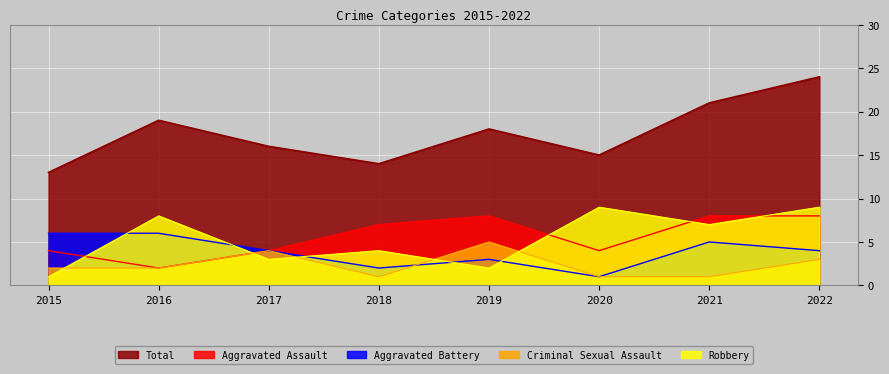

What is the minimum value for Robbery?

1